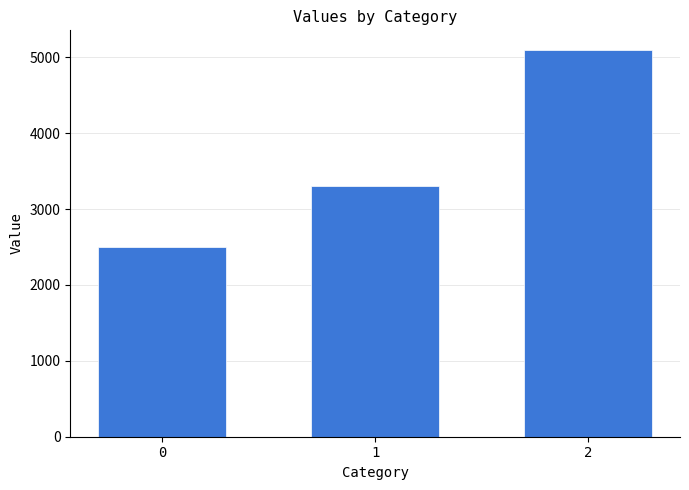

What is the smallest value displayed?

2500